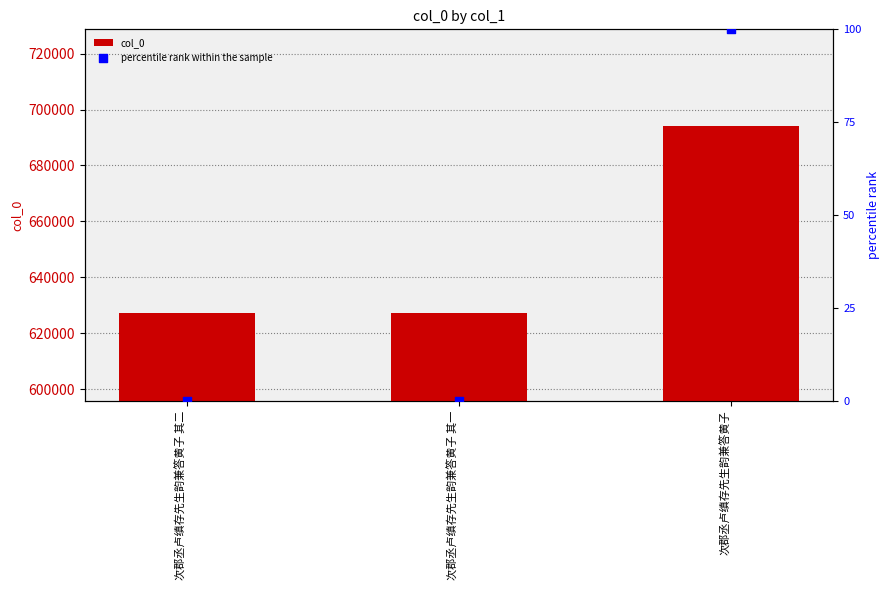

Which series contains the lowest Y value?

percentile rank within the sample